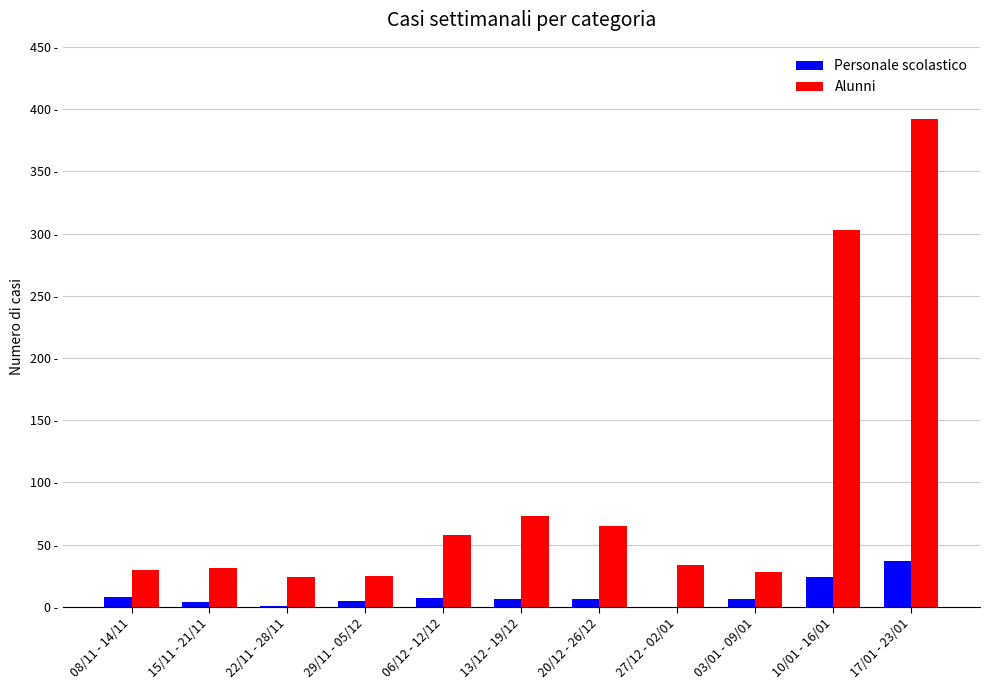

Where is Personale scolastico nearest to the value 18?

10/01 - 16/01